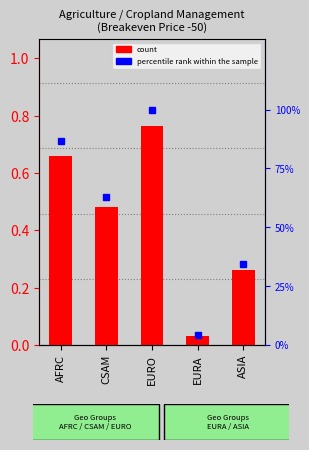

Which label corresponds to the smallest value in the chart?

EURA